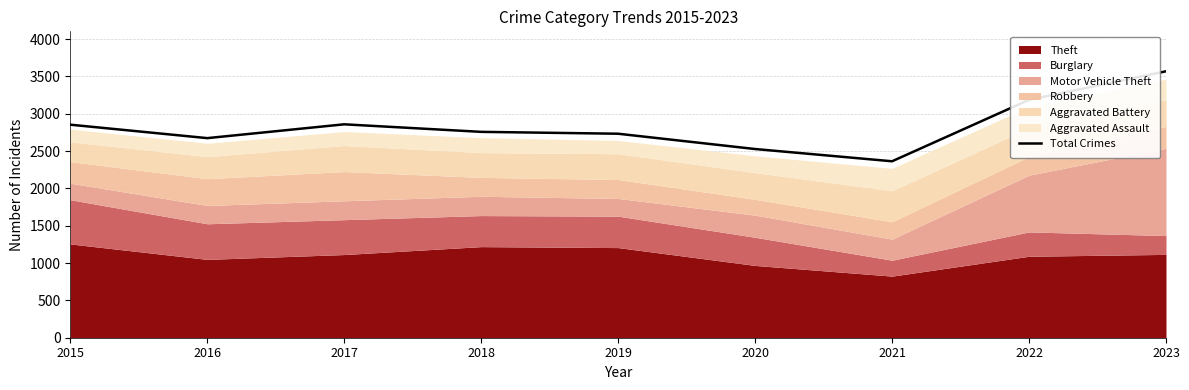

What is the minimum value shown in the chart?

2363